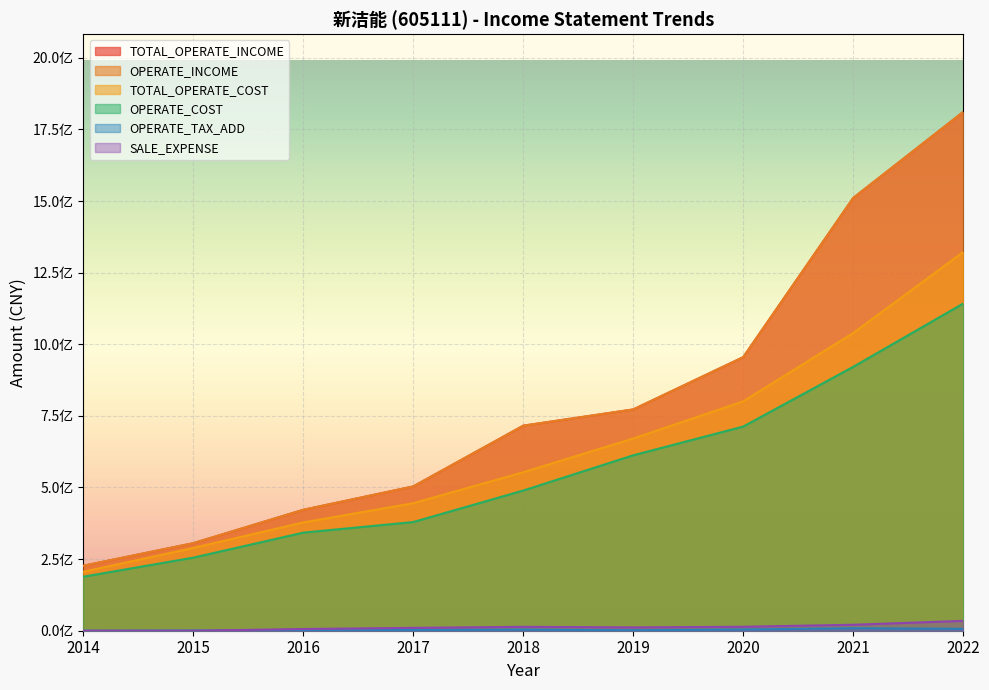

Rank the series at 2020 from lowest to highest value.

OPERATE_TAX_ADD, SALE_EXPENSE, OPERATE_COST, TOTAL_OPERATE_COST, TOTAL_OPERATE_INCOME, OPERATE_INCOME